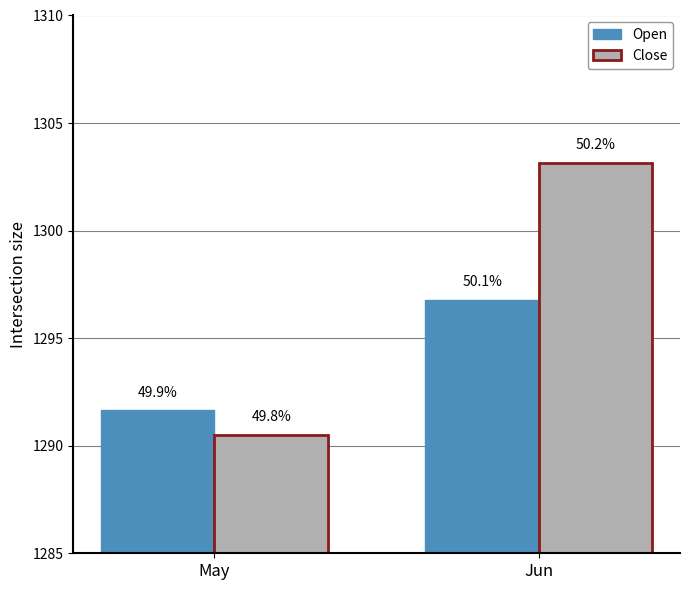

Which label corresponds to the smallest value in the chart?

May